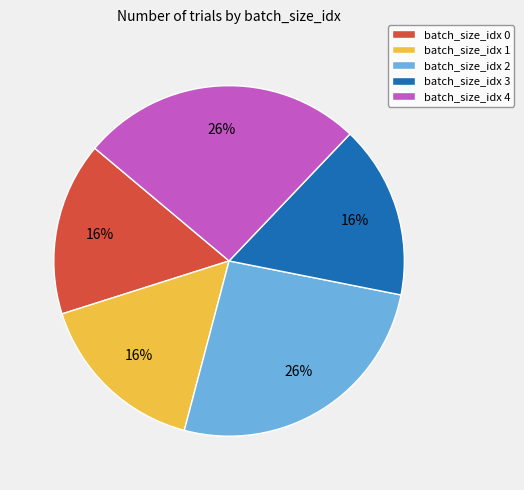

Count the number of slices in the pie.

5